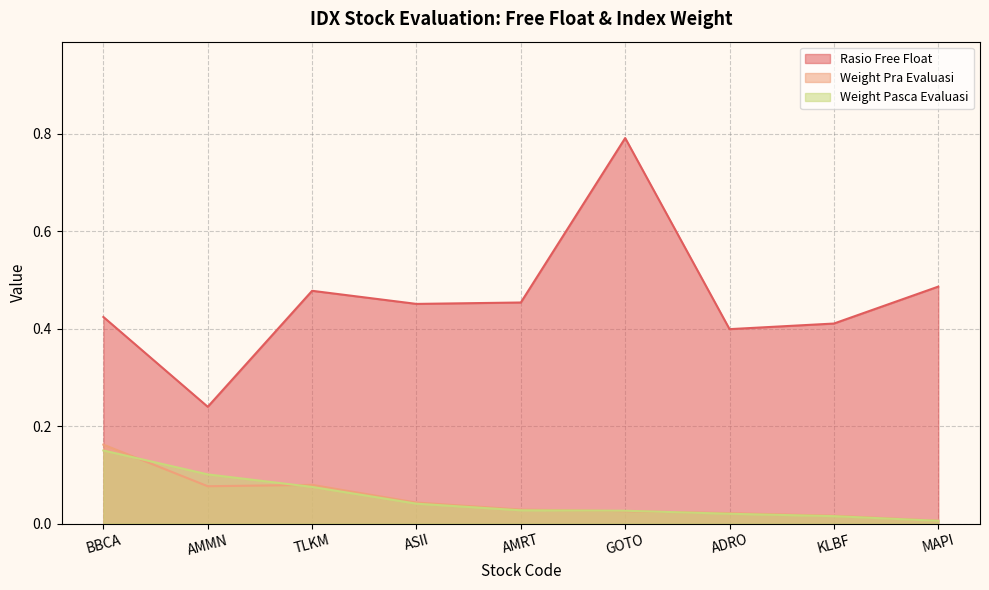

Does the chart display data point markers on the line(s)?

No